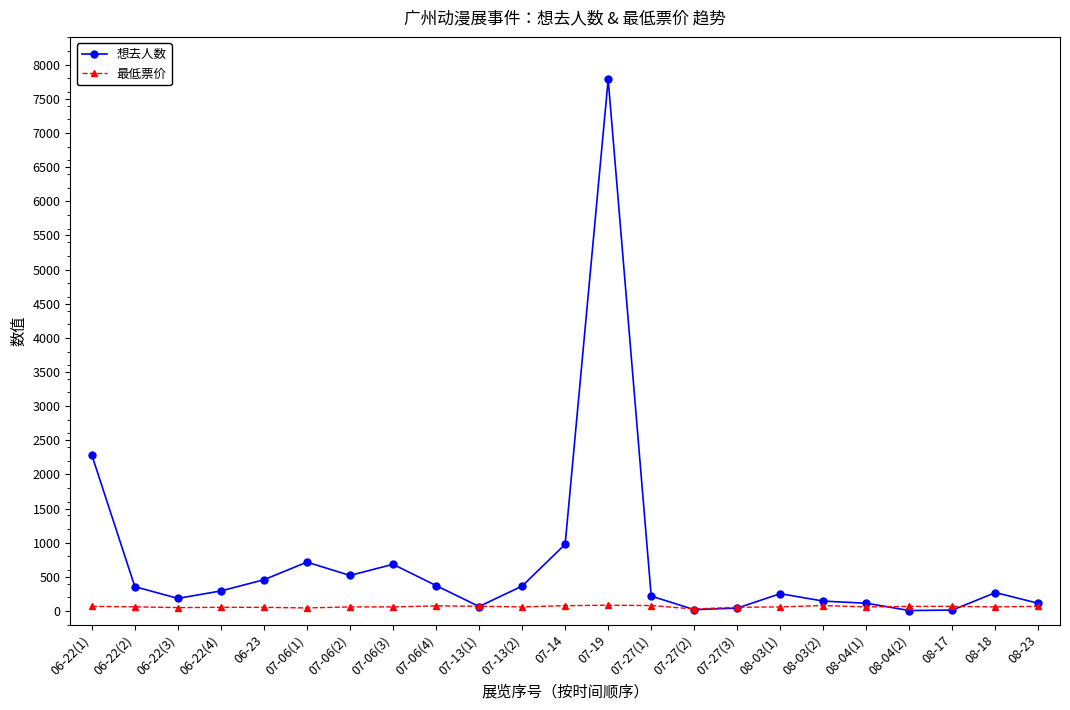

At which label is 想去人数 closest to 3895?

06-22(1)